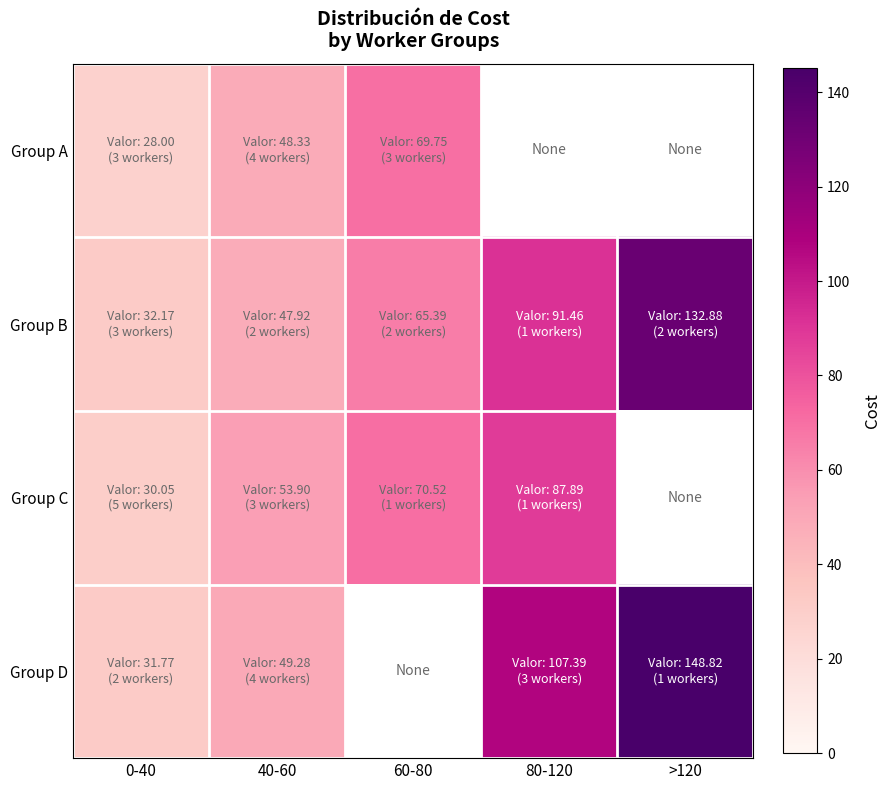

What is the difference between the second highest and minimum values in the Group D series?

75.6